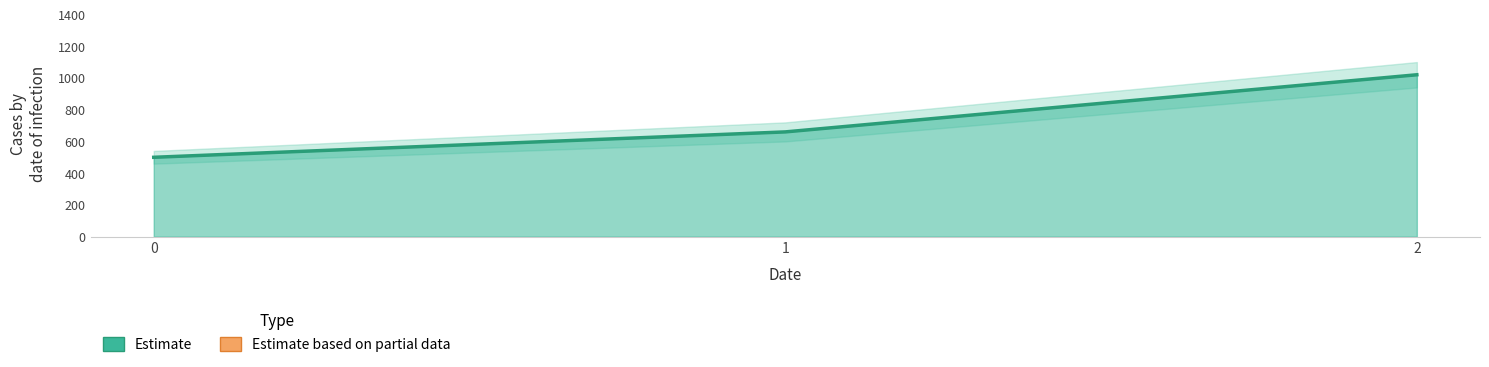

What is the greatest value displayed?

1020